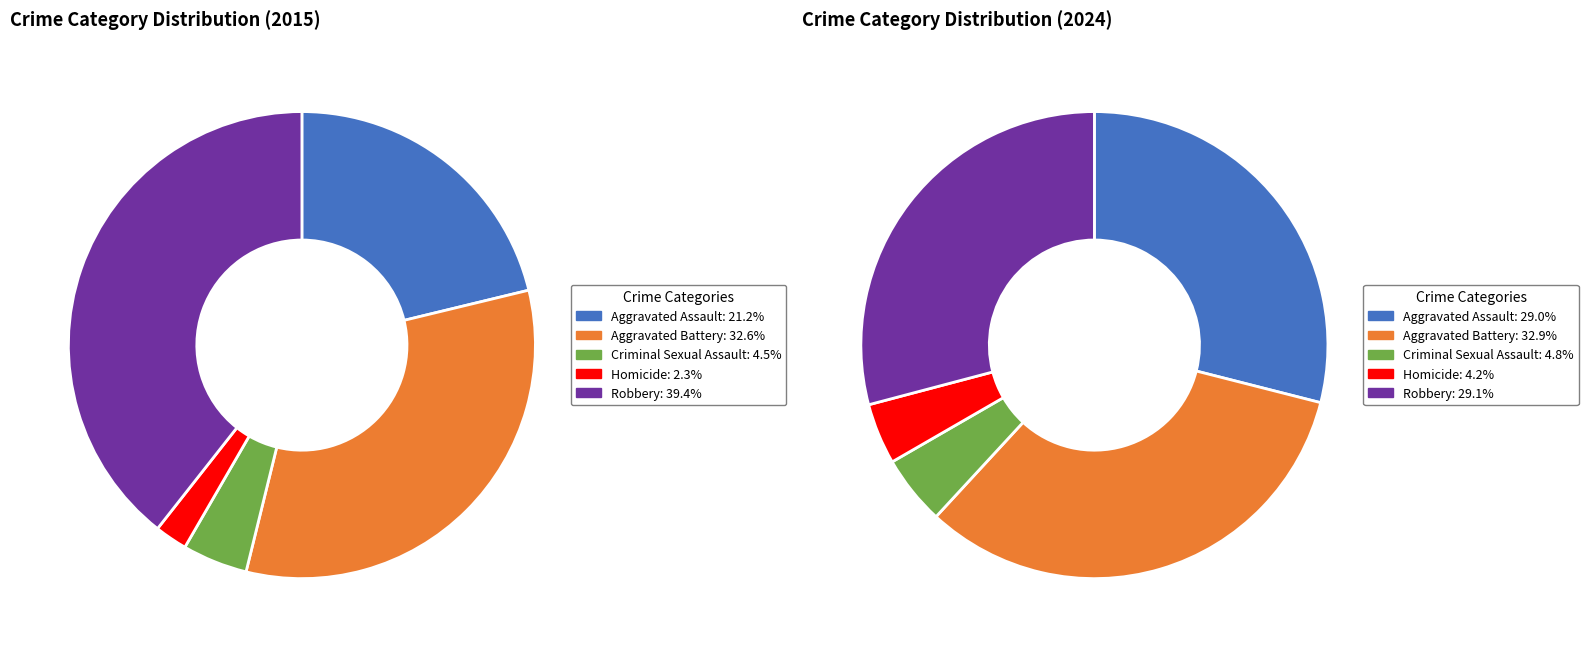

Is it true that Aggravated Battery is 33% of the pie?

True